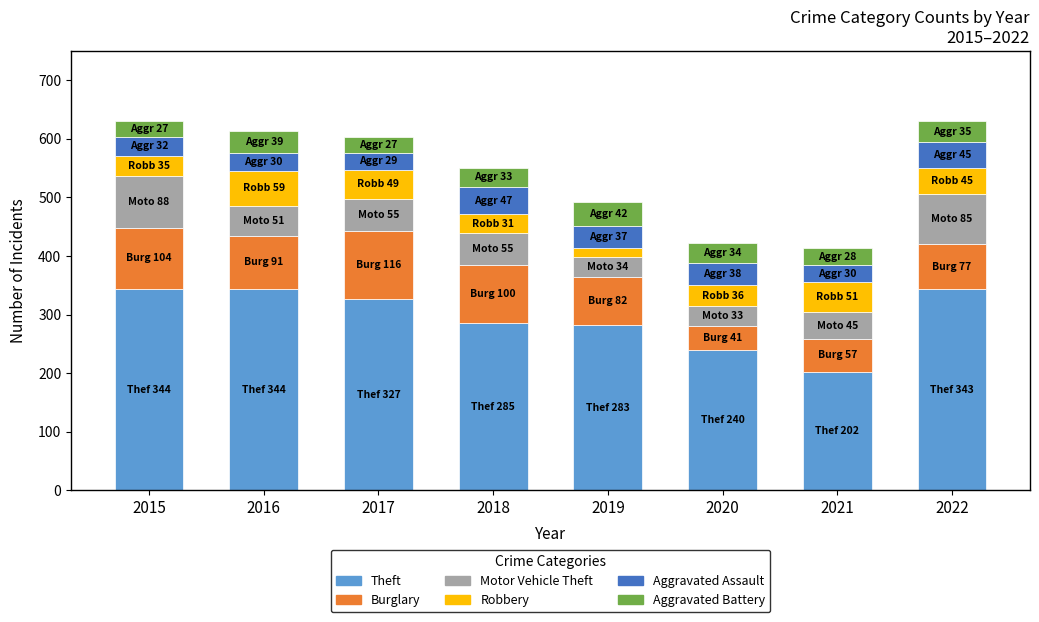

The value of Theft at 2015 is 173. True or false?

False